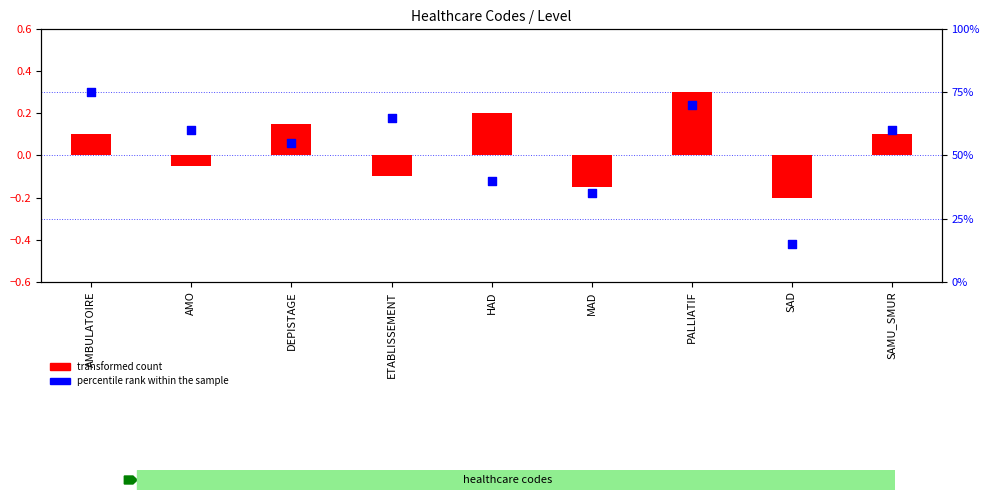

Is the value of transformed count at MAD greater than the value of percentile rank within the sample at ETABLISSEMENT?

No